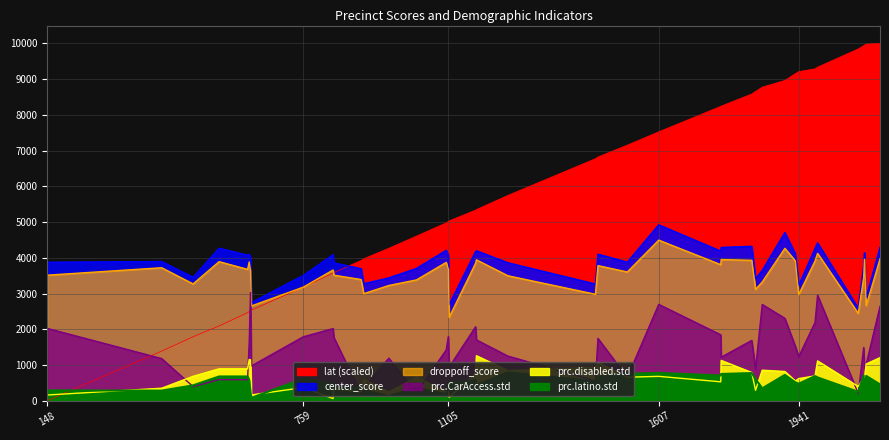

Where does the prc.disabled.std series first go above 660?

496